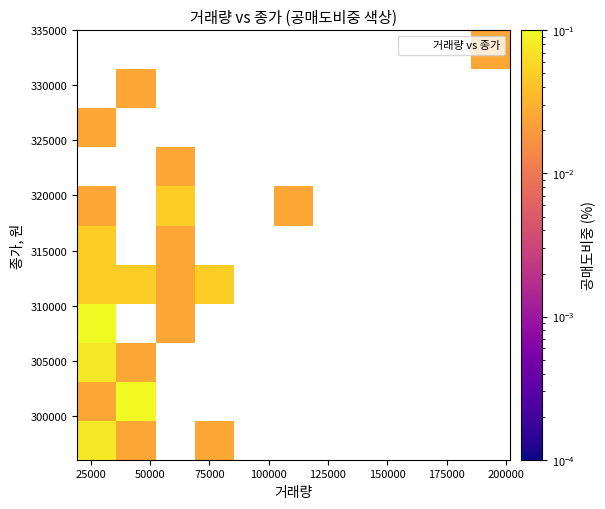

What is the range of X values (max minus min)?

182657